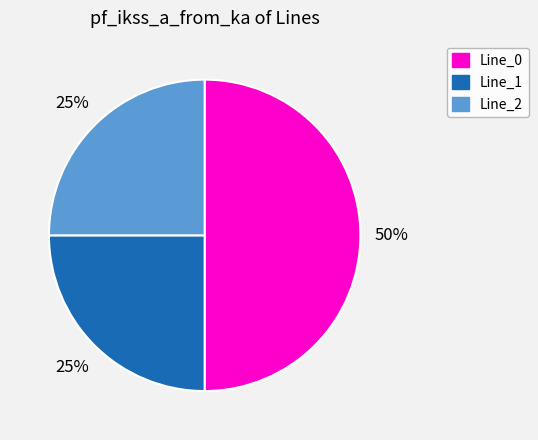

Combined, do Line_1 and Line_0 account for over 50%?

Yes